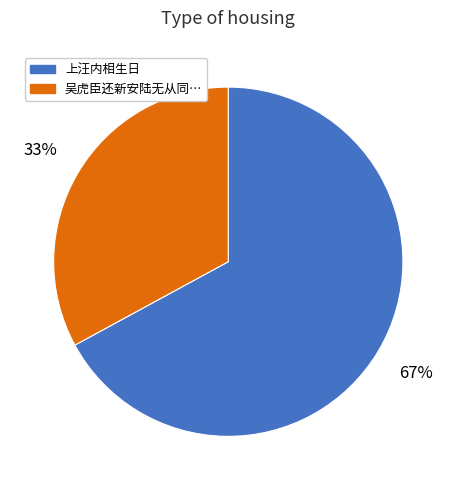

Count the number of slices in the pie.

2